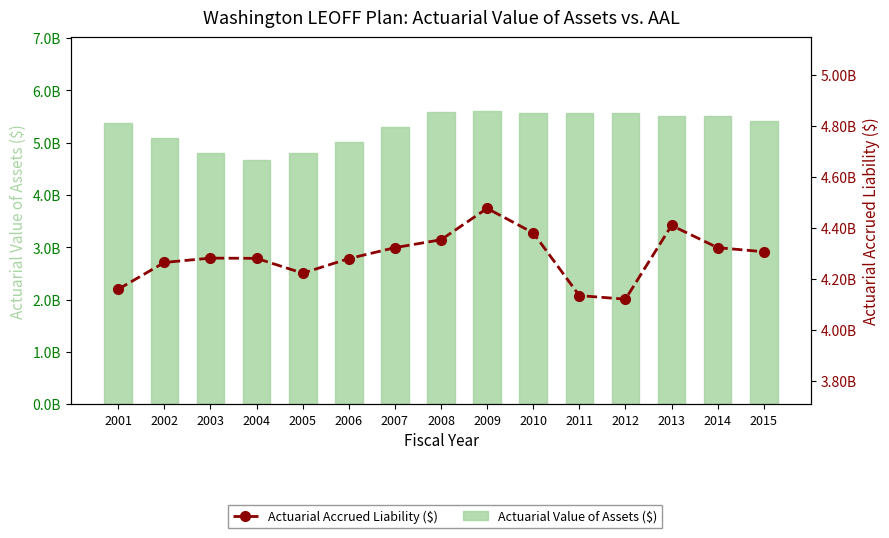

Which label corresponds to the smallest value in the chart?

2012